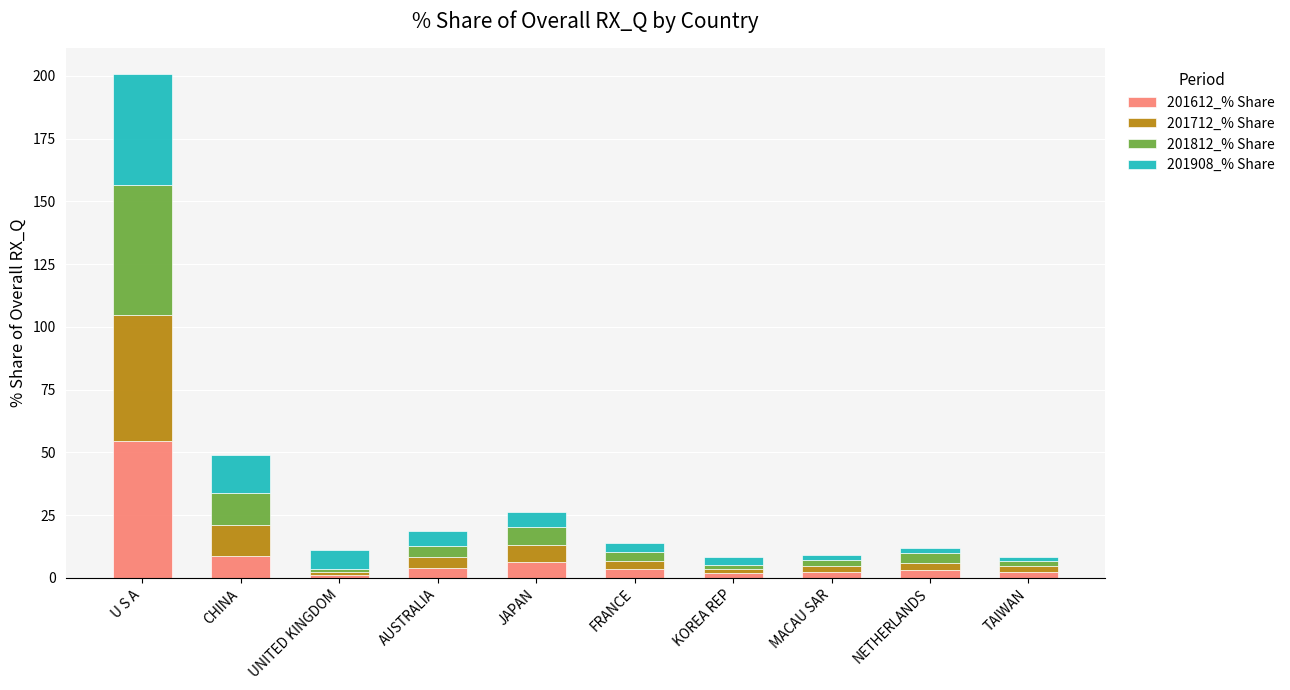

What is the total value across all series at JAPAN?

26.1